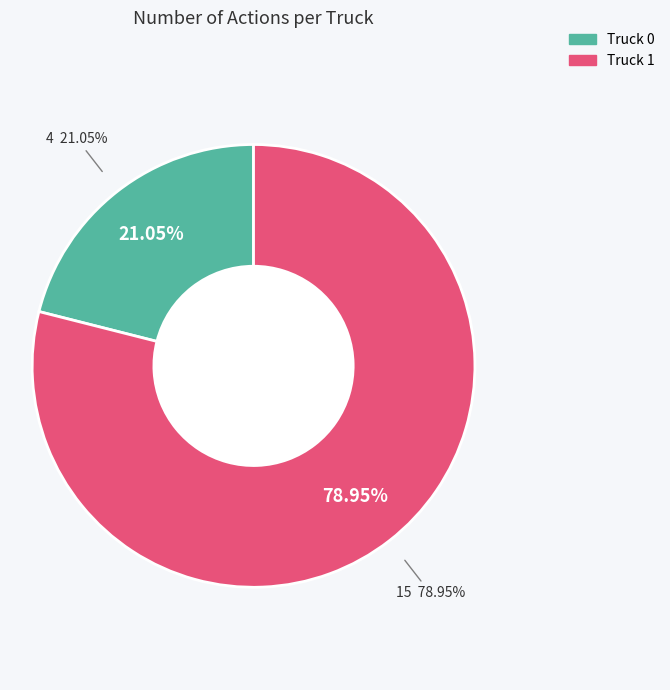

Which slice is the largest?

Truck 1